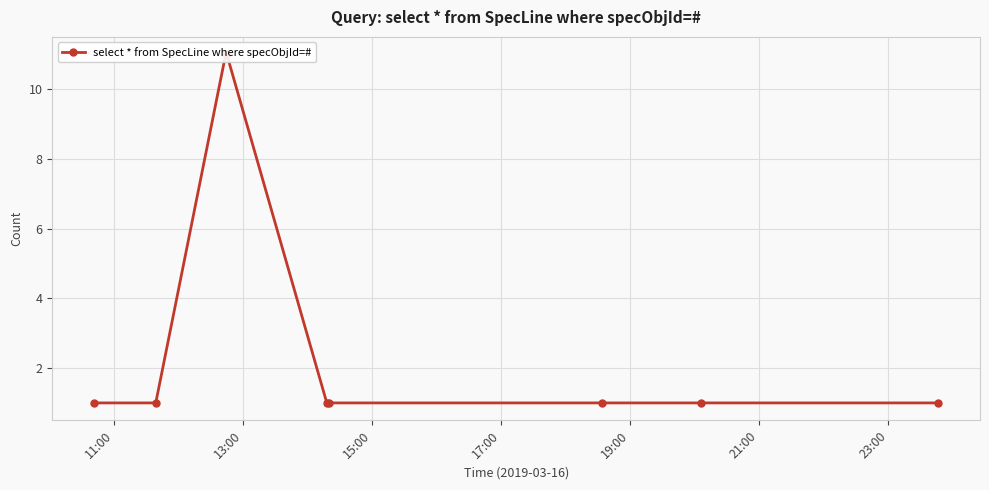

Is it true that the value at 11:00 is 1?

True